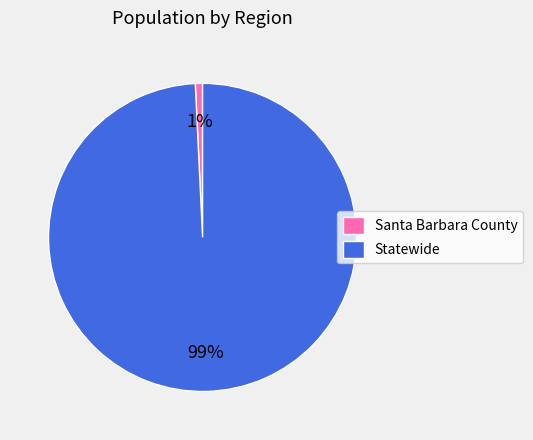

Which category has the biggest portion of the pie?

Statewide